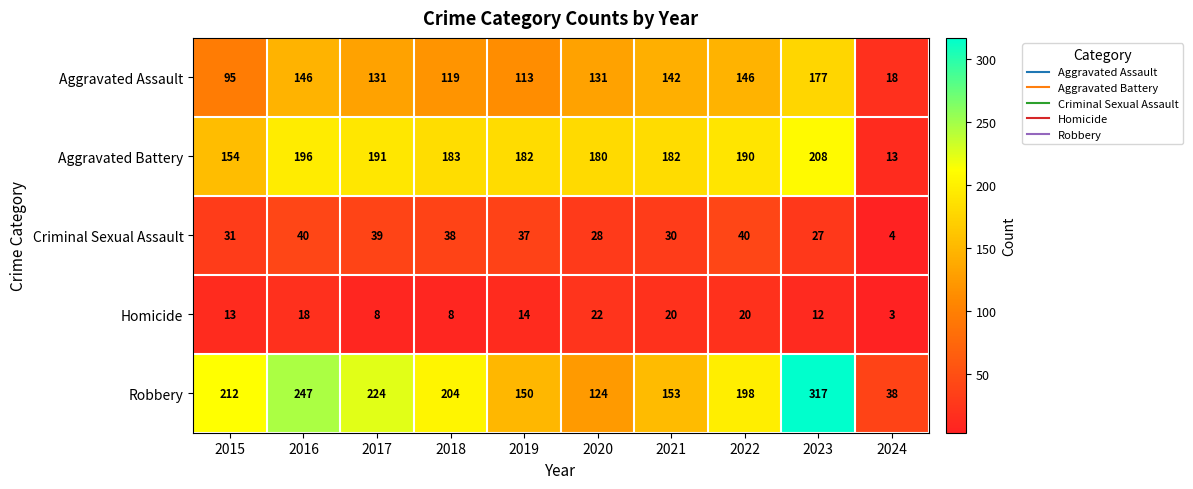

Between 2016 and 2023, which series saw the biggest shift?

Robbery